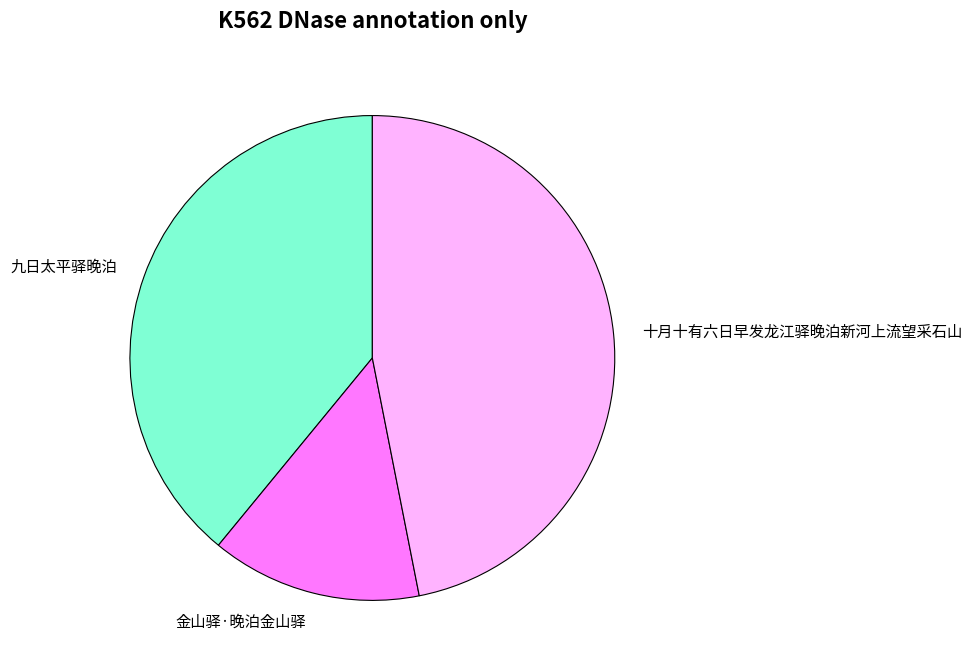

Does any single category account for the majority?

No